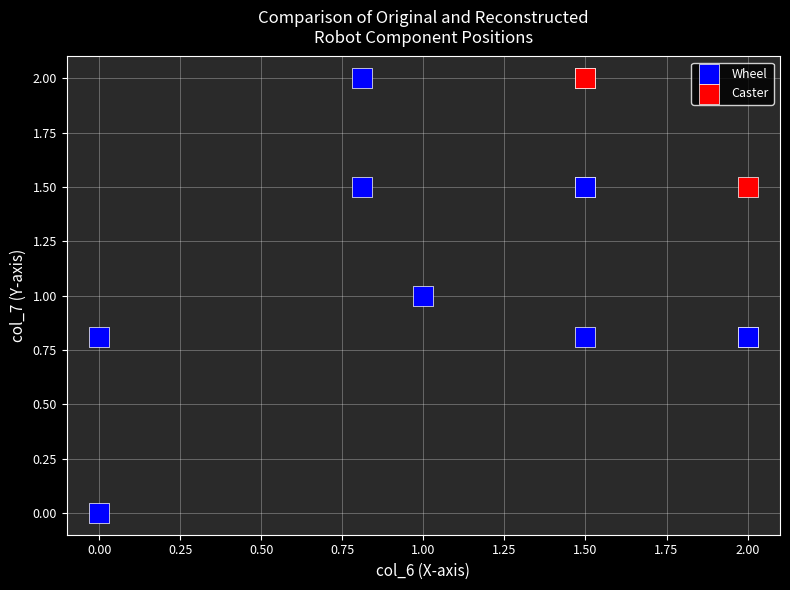

Which series contains the lowest Y value?

Wheel